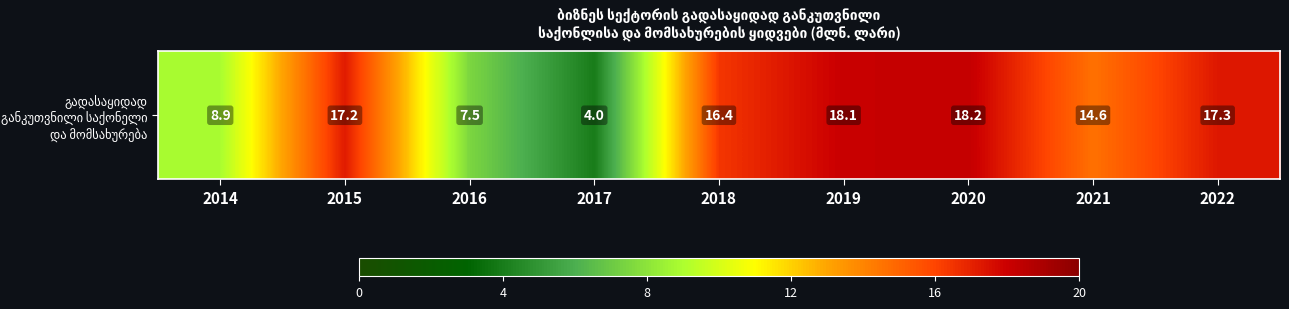

At which label is the value closest to 11?

2014